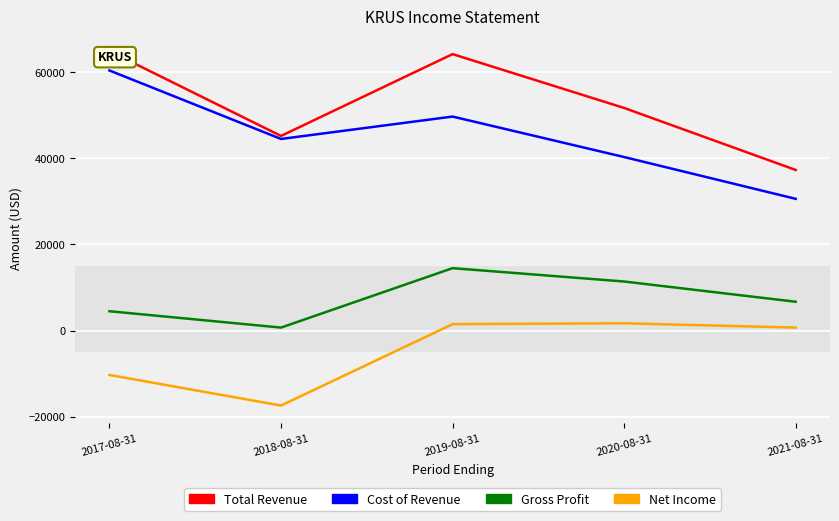

True or false: Gross Profit has a value of 4500 at 2017-08-31.

True